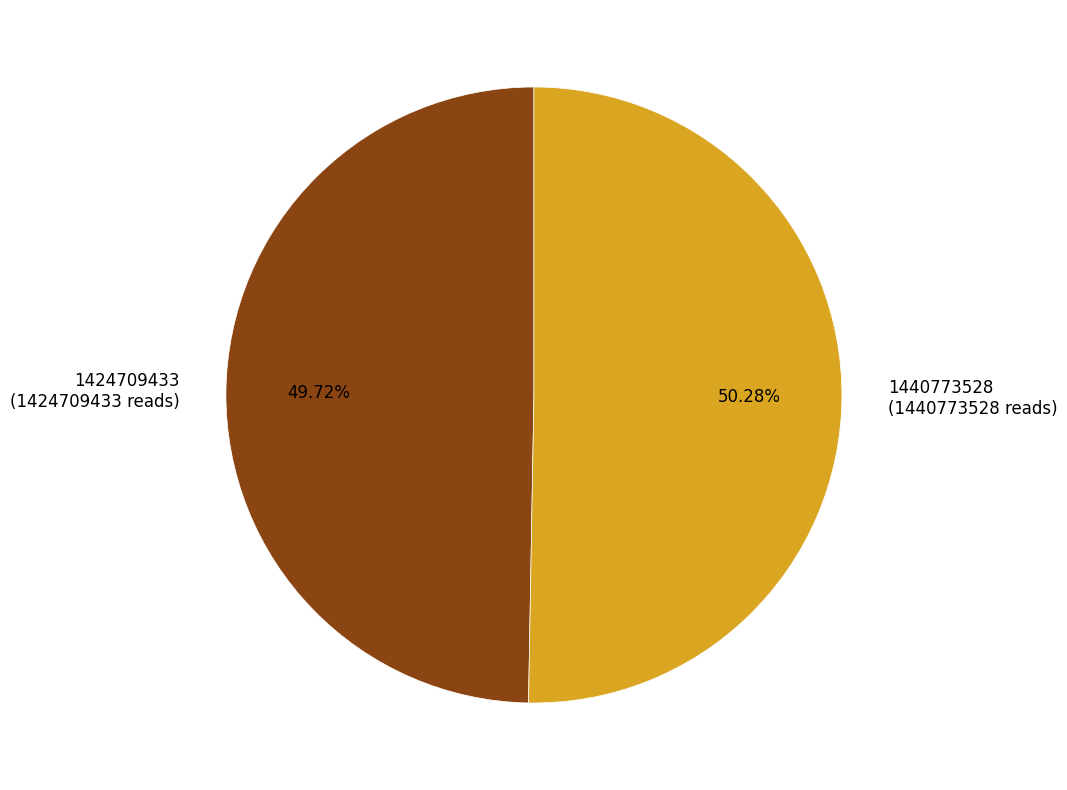

How many segments does this pie chart have?

2